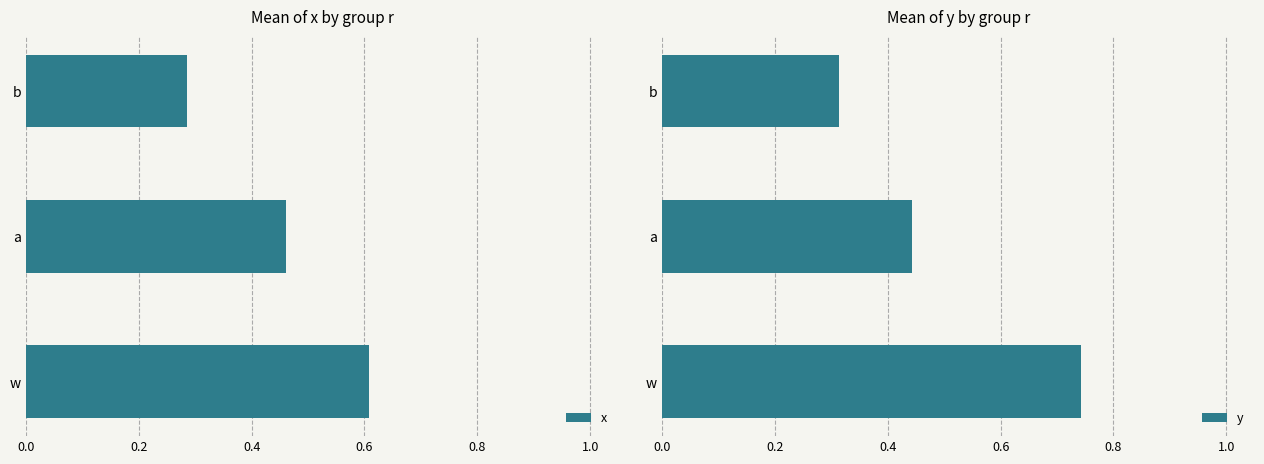

What is the sum of all x values?

1.4